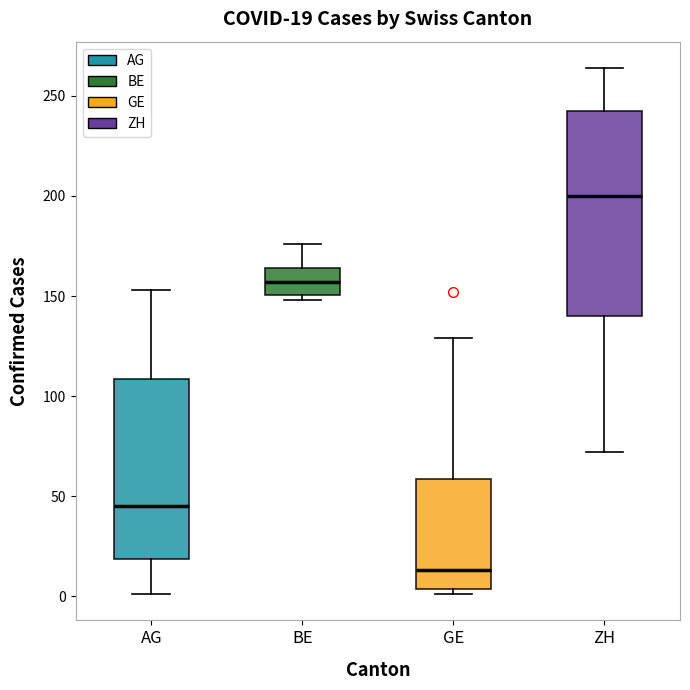

Comparing the boxes themselves (not the whiskers), which one is the tallest?

ZH